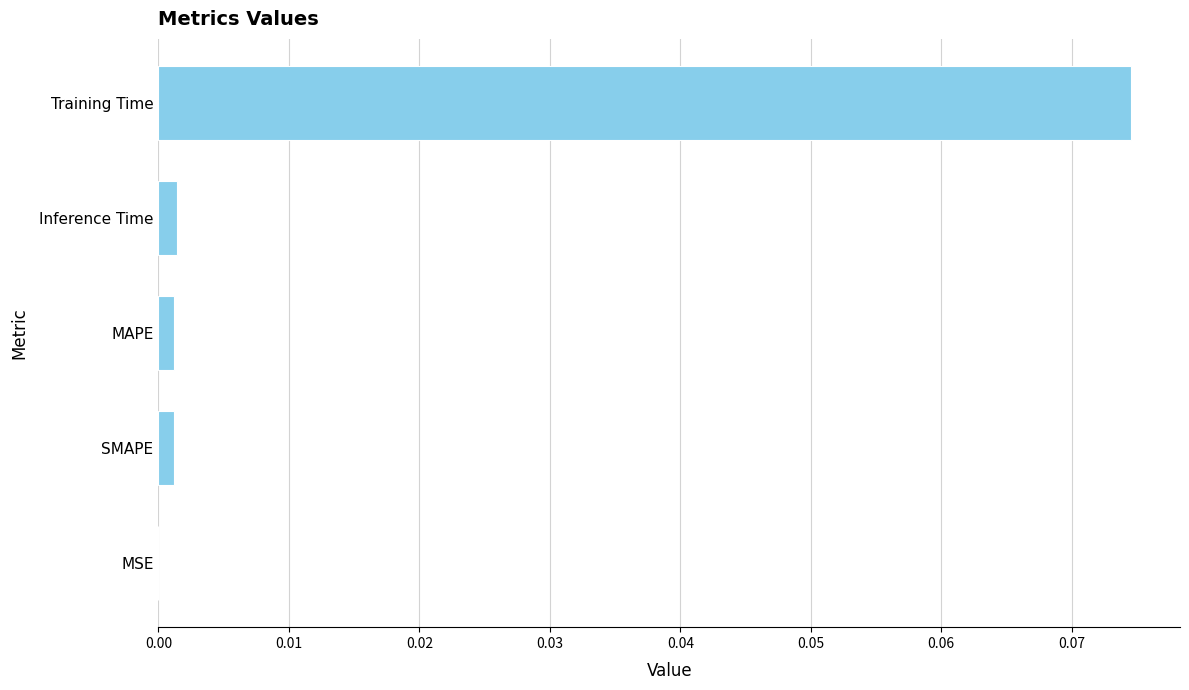

The chart shows a value of 0.0 at MSE. True or false?

True